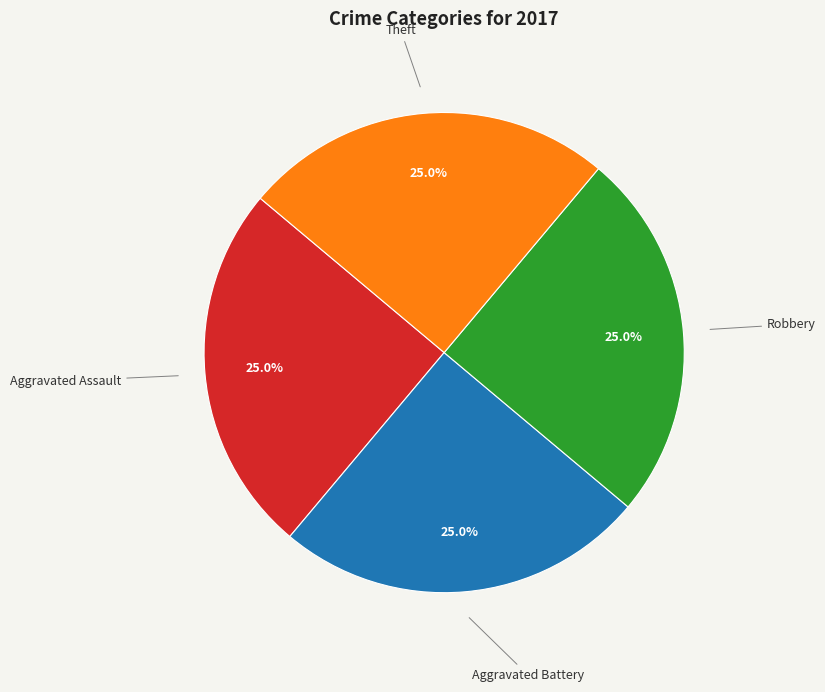

True or false: Theft accounts for 25% of the total.

True